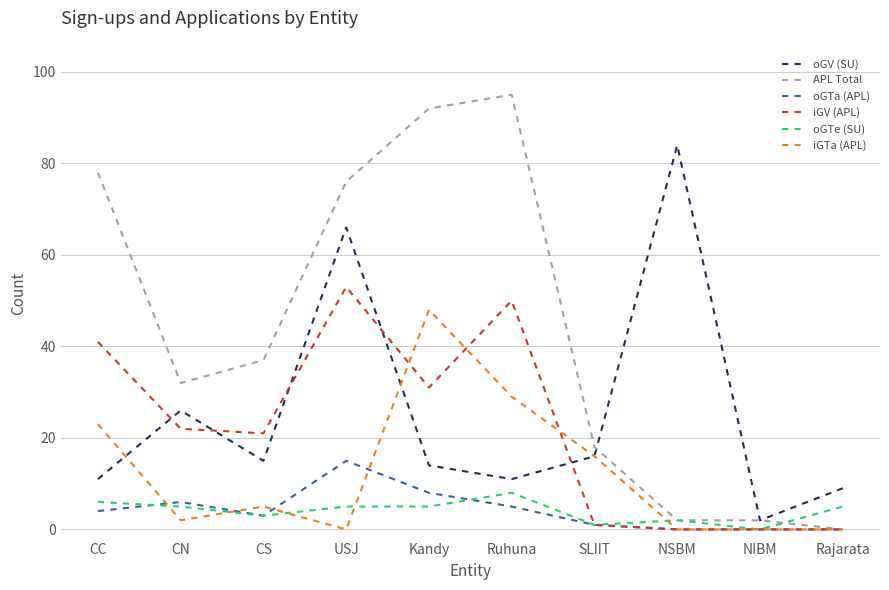

Is the value of oGV (SU) at Ruhuna greater than the value of oGTe (SU) at Ruhuna?

Yes